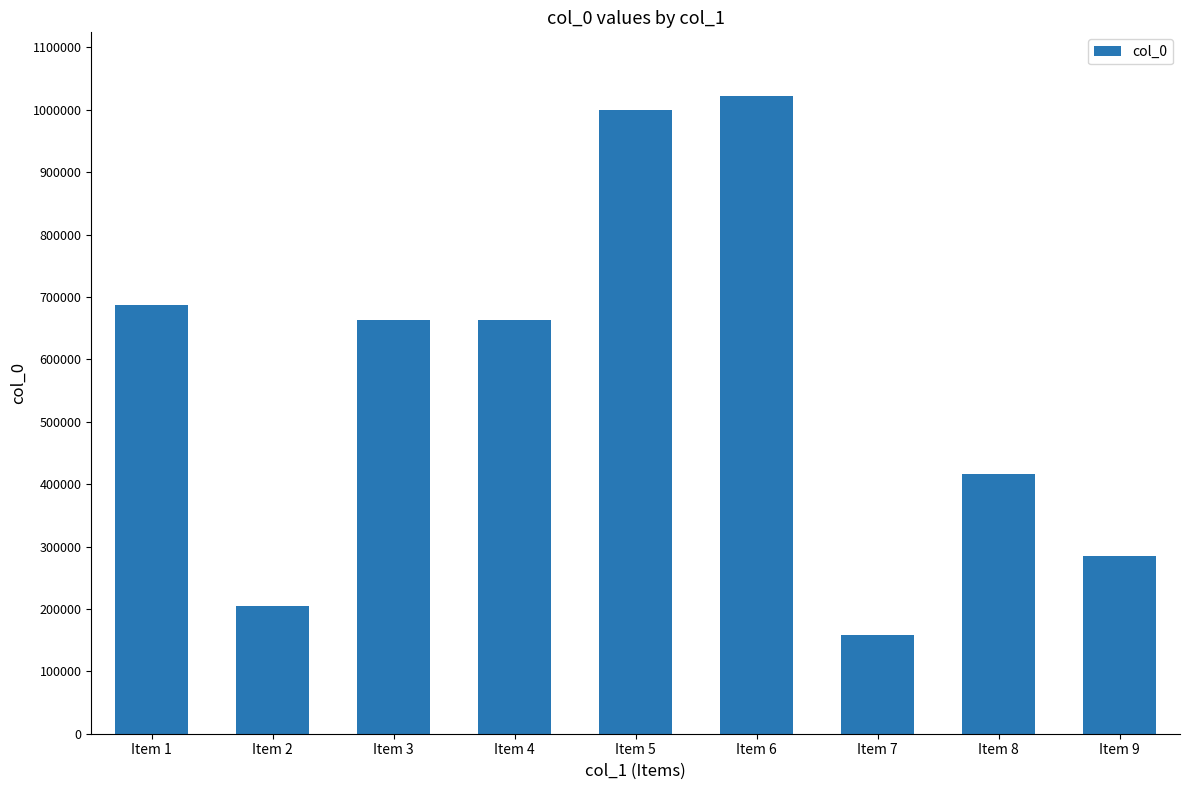

The chart shows a value of 158526 at Item 7. True or false?

True